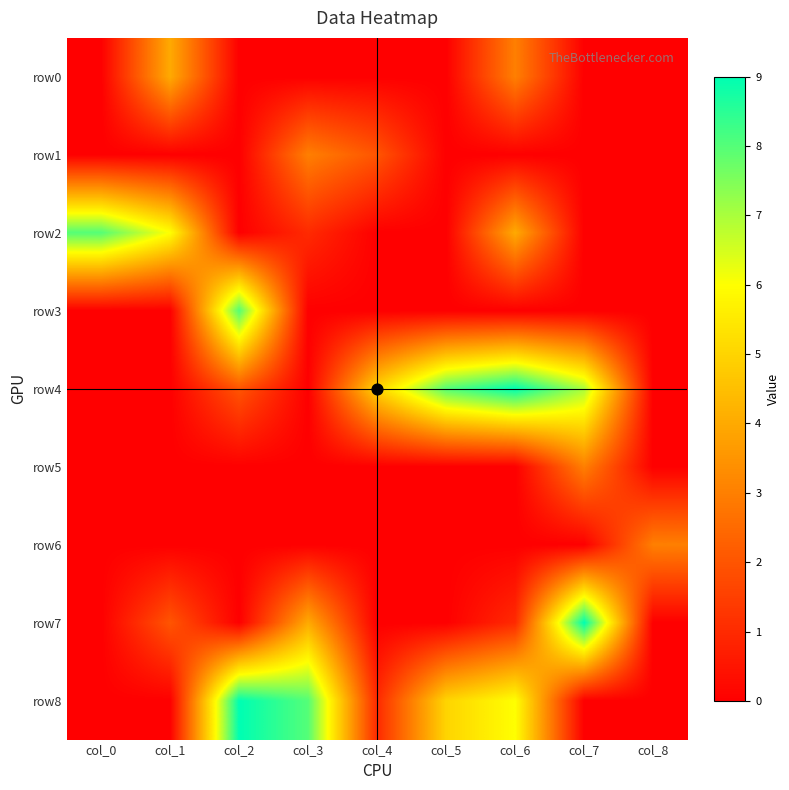

What is the total value across all series at col_3?

16